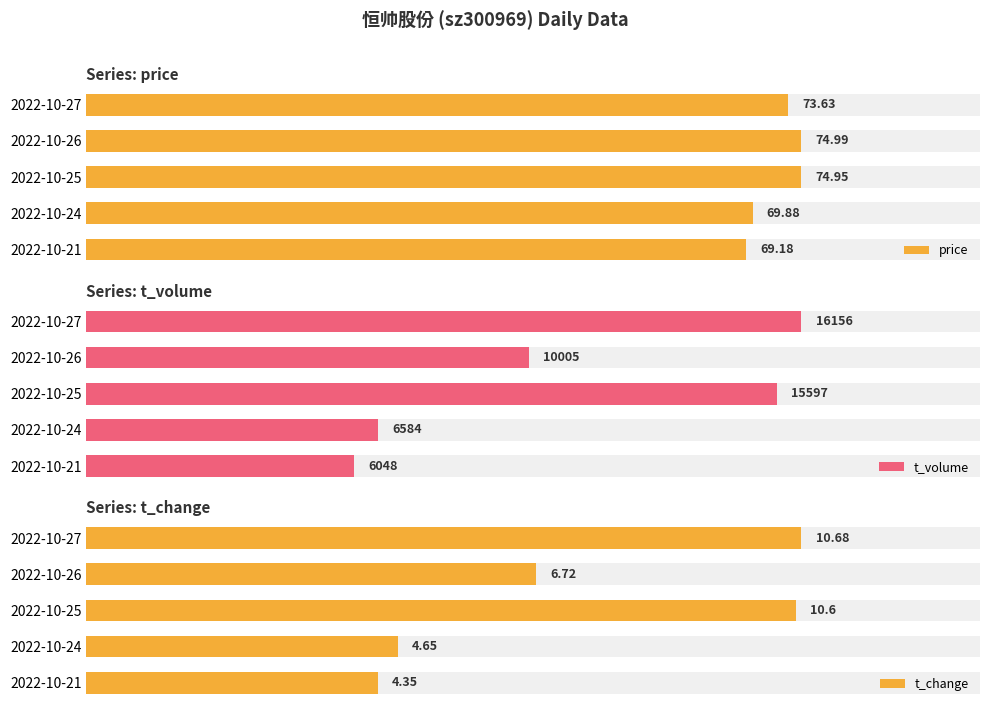

What is the value of the t_volume bar at the 5th from the left?

6048.0